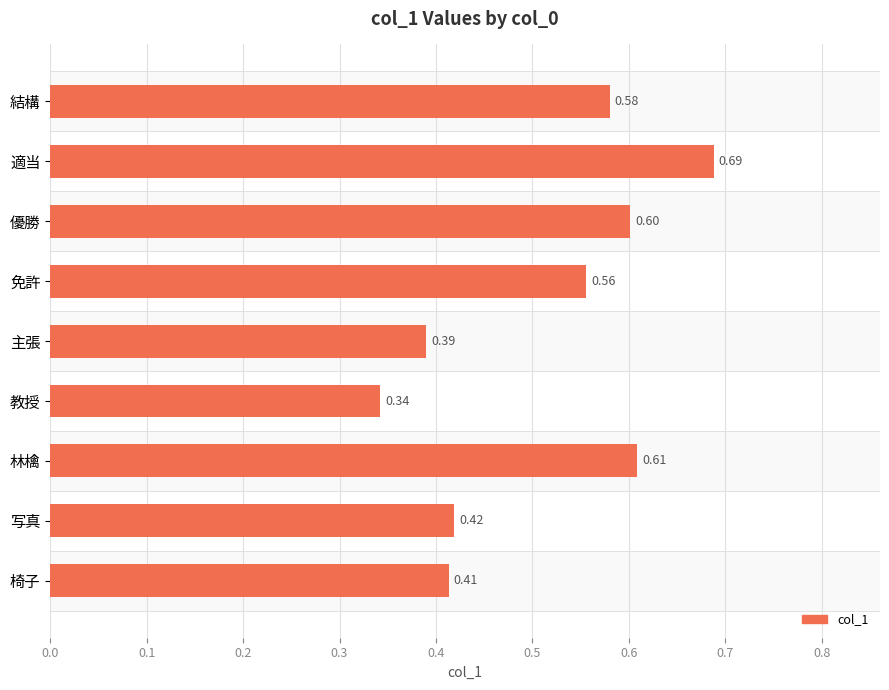

What is the difference between the maximum and second lowest values?

0.3